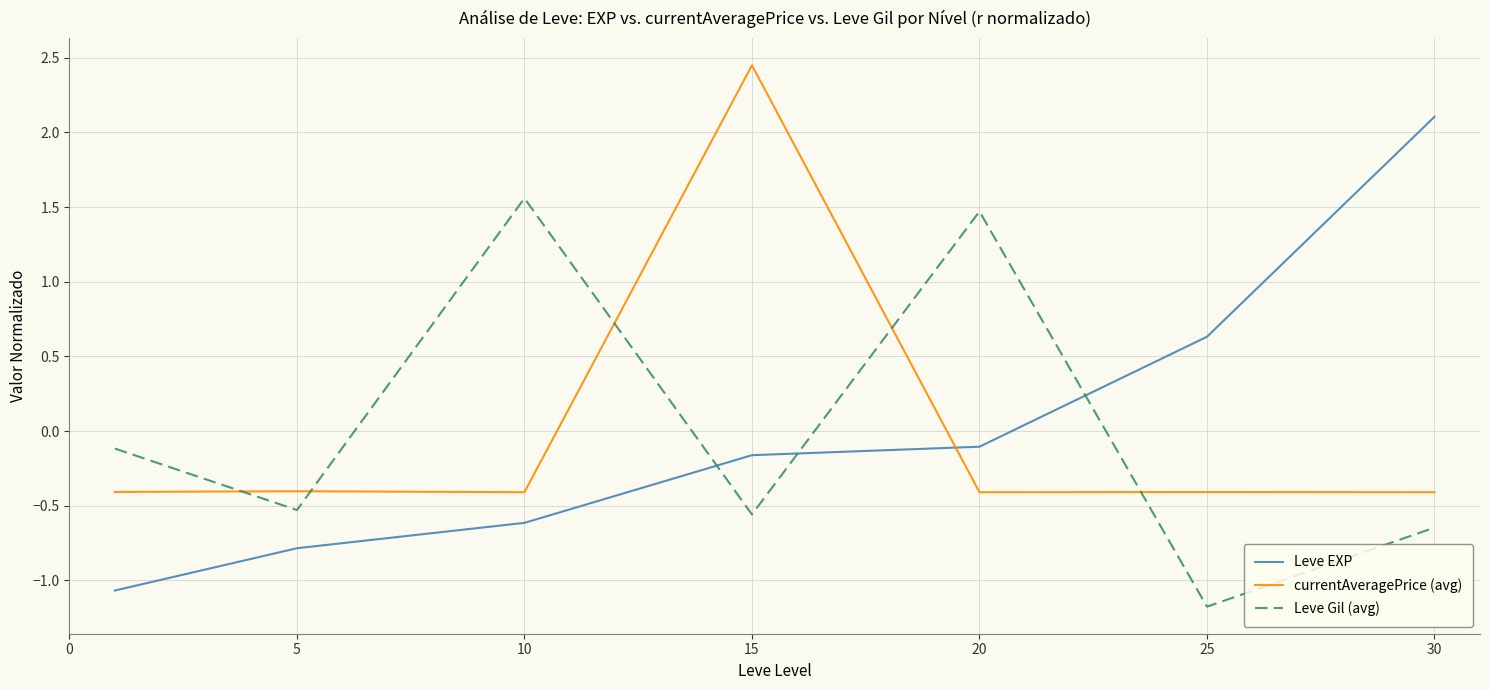

List the series in order of their peak value, highest first.

currentAveragePrice (avg), Leve EXP, Leve Gil (avg)